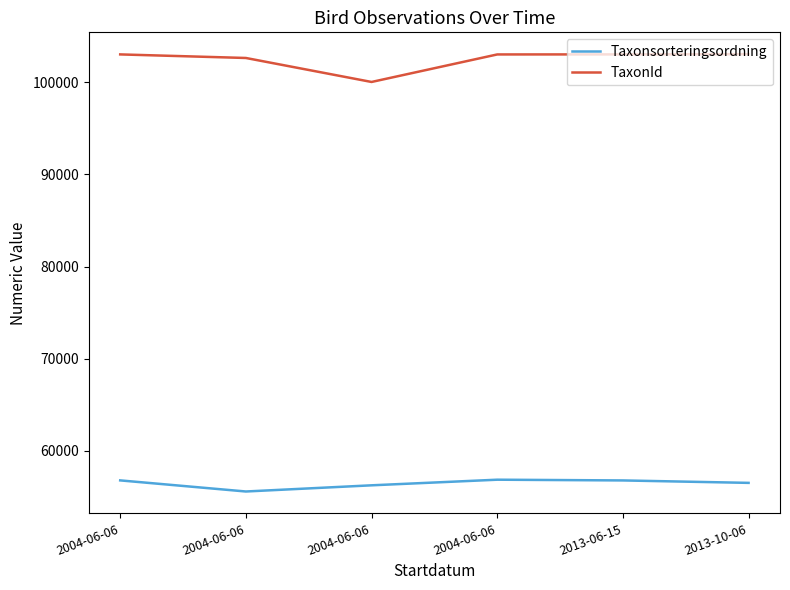

True or false: TaxonId has a value of 102999 at 2004-06-06.

True